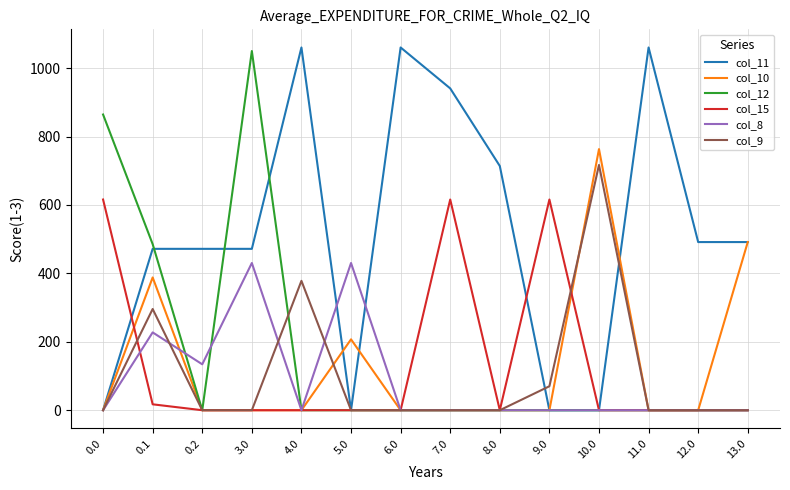

What is the maximum value shown in the chart?

1060.3